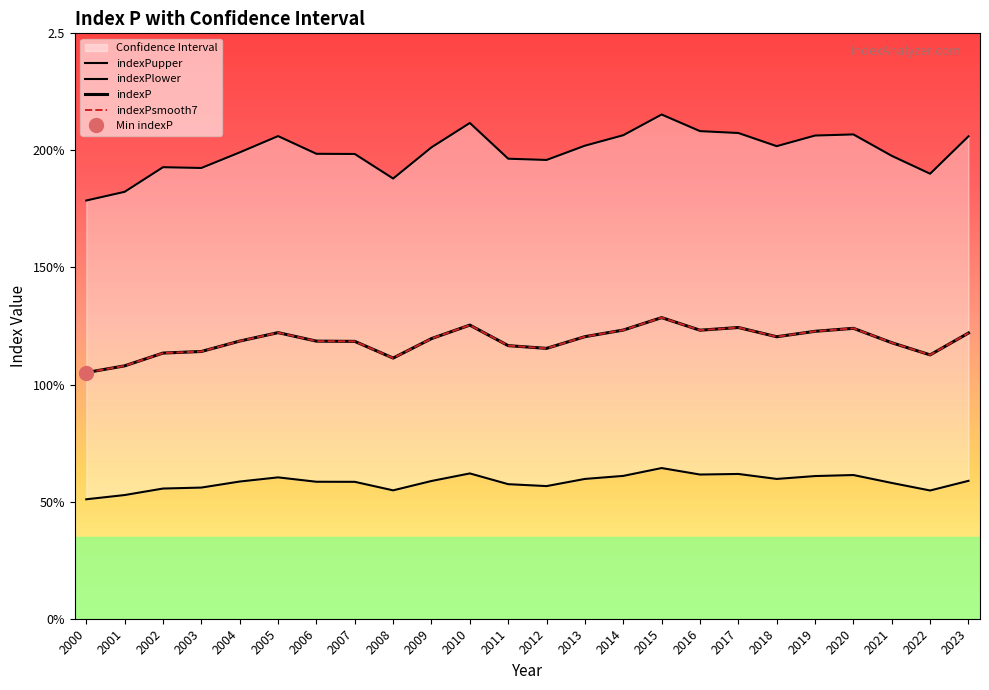

What is the value of the indexP point at the 14th from the left?

1.2